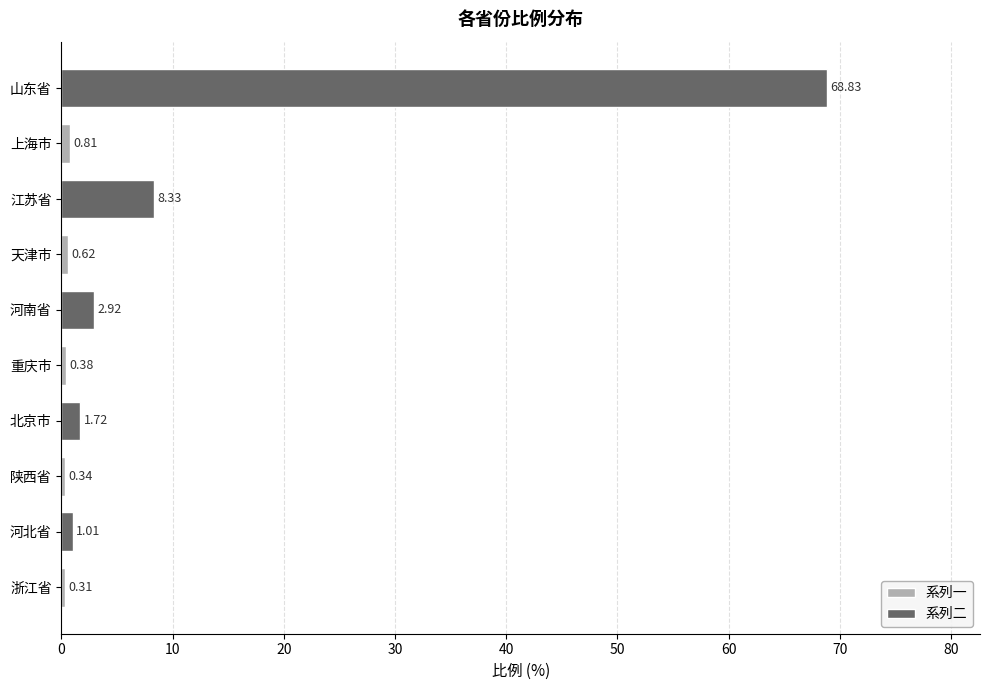

What is the difference between the 系列二 values at 浙江省 and 上海市?

67.8